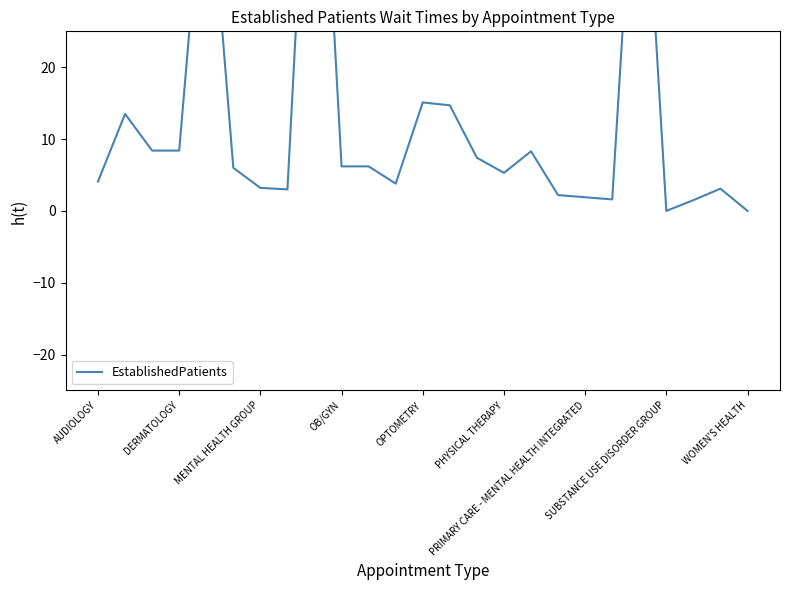

Is this an area chart (filled region under the line)?

No